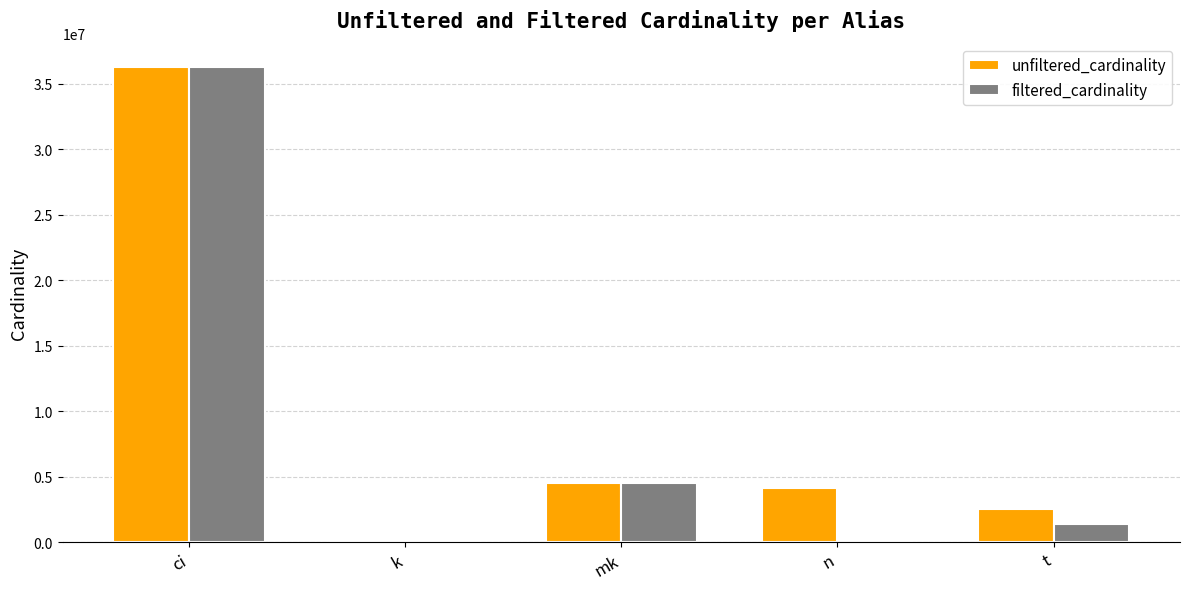

At which category is the sum across all series the highest?

ci